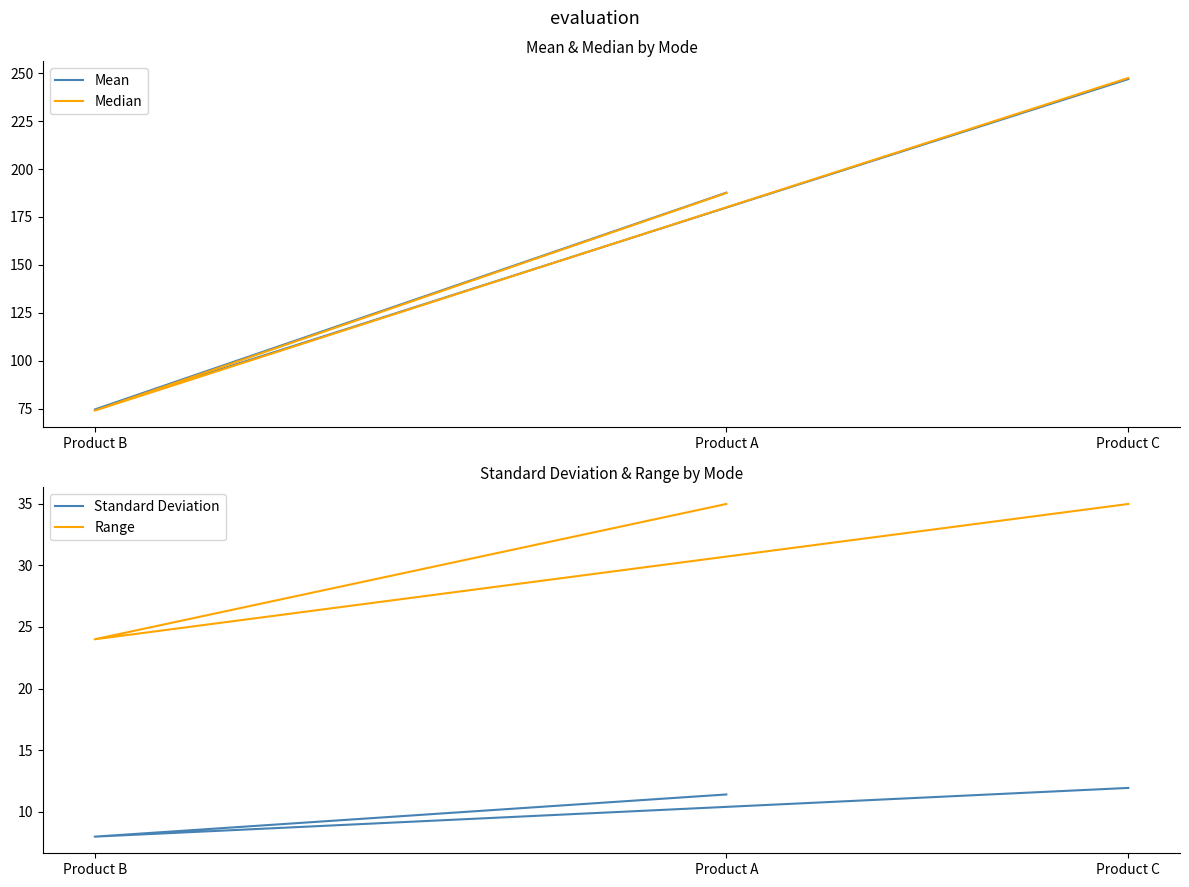

Reading left to right, what are all the values shown in this chart?

Mean: 187.7	74.6	246.9
Median: 187.5	74.0	247.5
Standard Deviation: 11.4	8.0	11.9
Range: 35.0	24.0	35.0